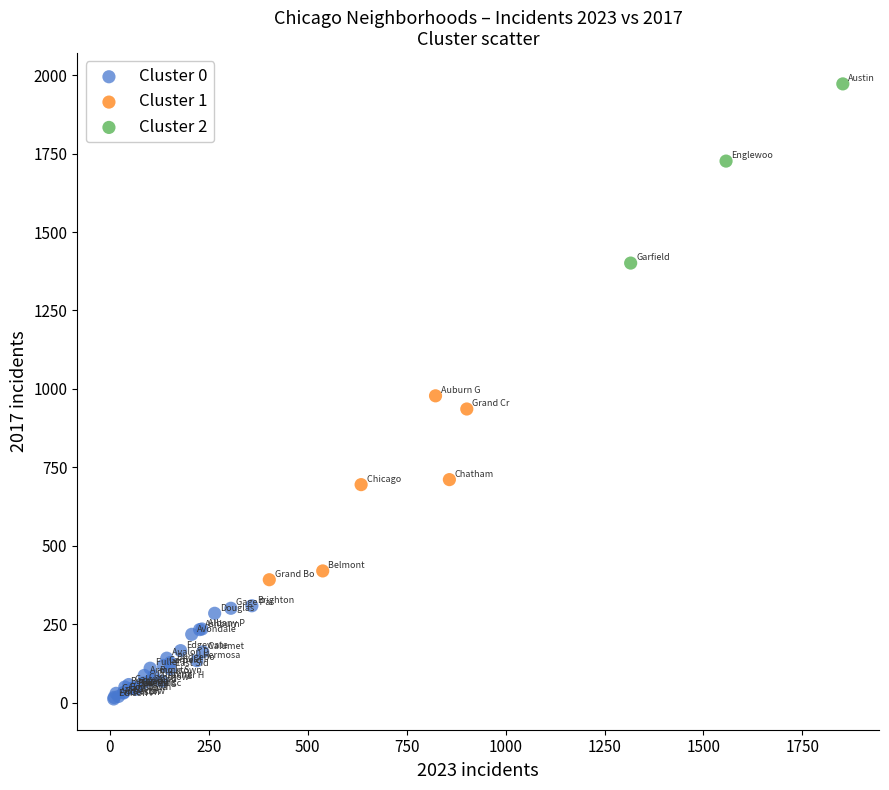

Which series contains the lowest Y value?

Cluster 0